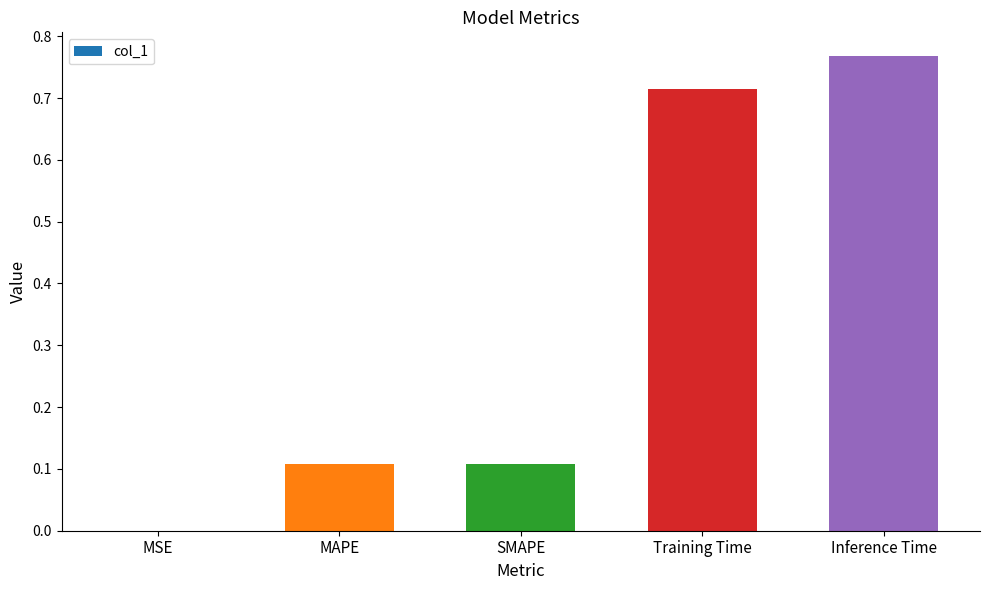

What is the change in value from Training Time to Inference Time?

+0.1